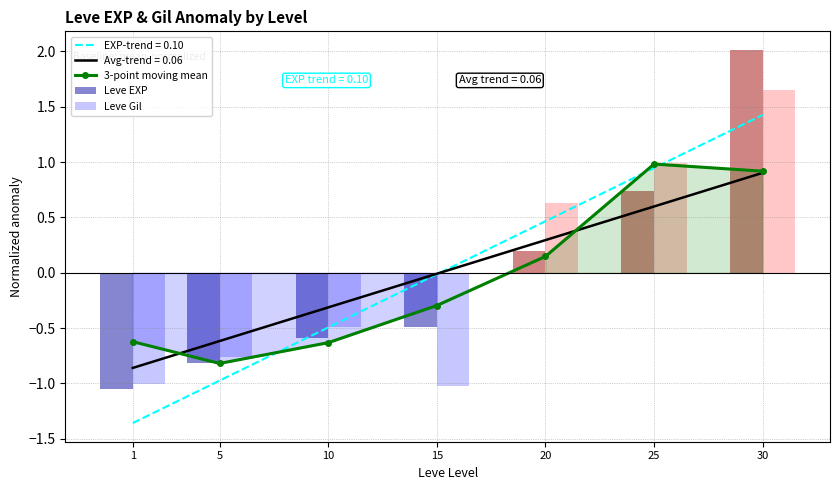

Which series has the largest total across all categories?

Leve Gil